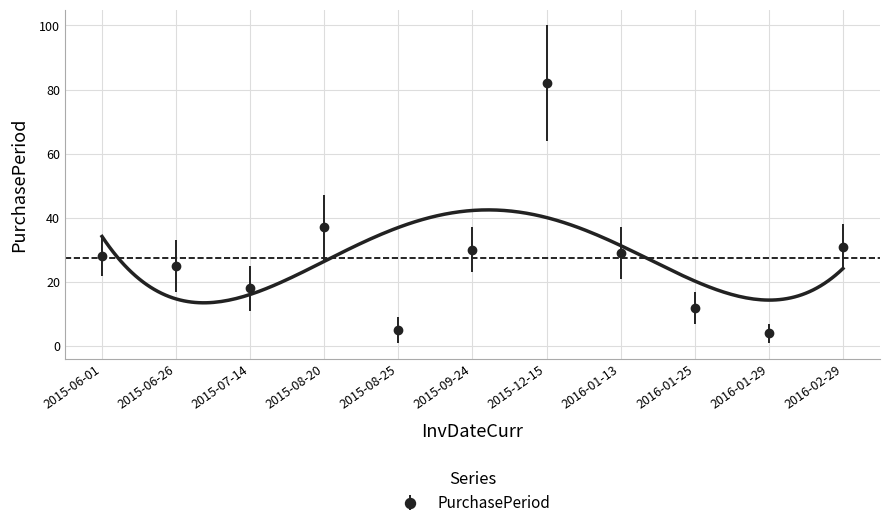

What position from the right is 2016-01-13?

4